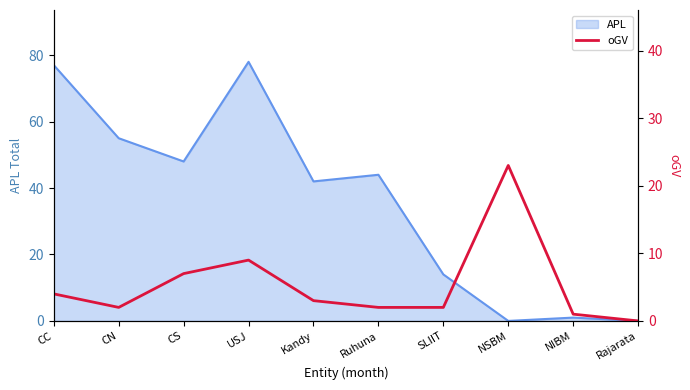

Where is APL nearest to the value 39?

Kandy